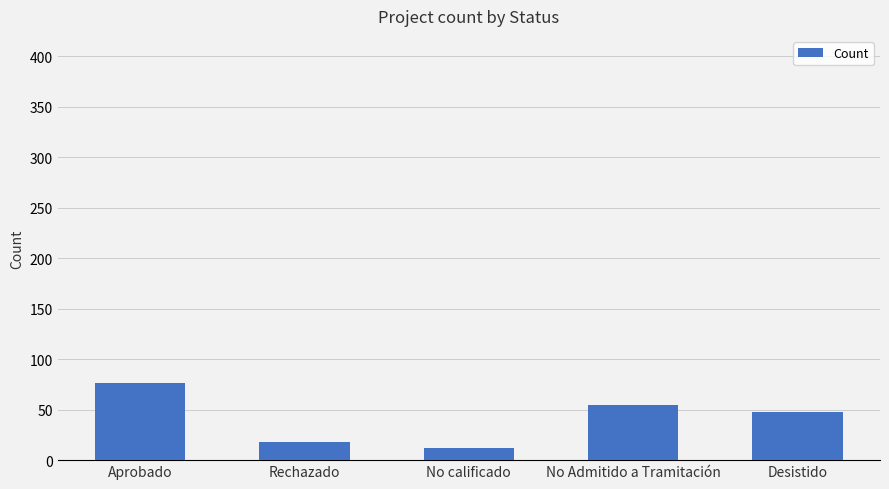

Reading left to right, transcribe all the data shown in this chart.

76	18	12	55	48